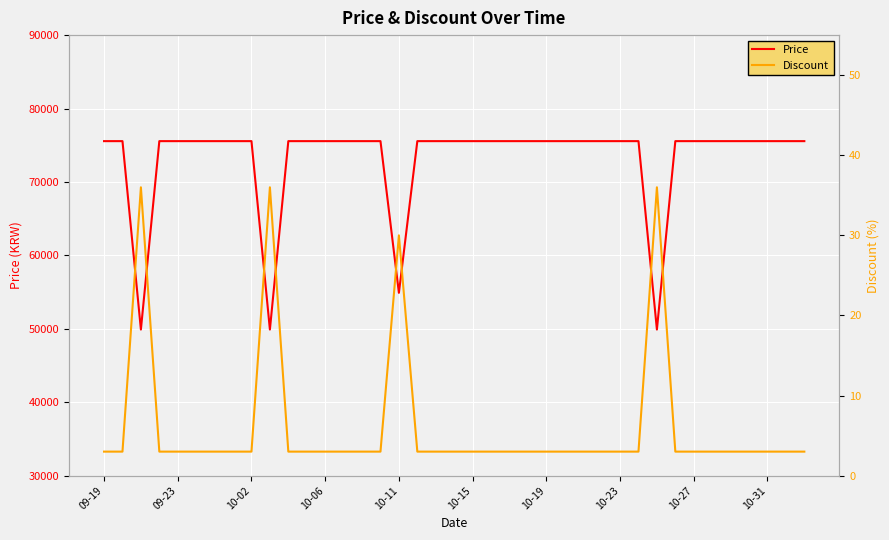

True or false: Price and Discount cross at least once.

False